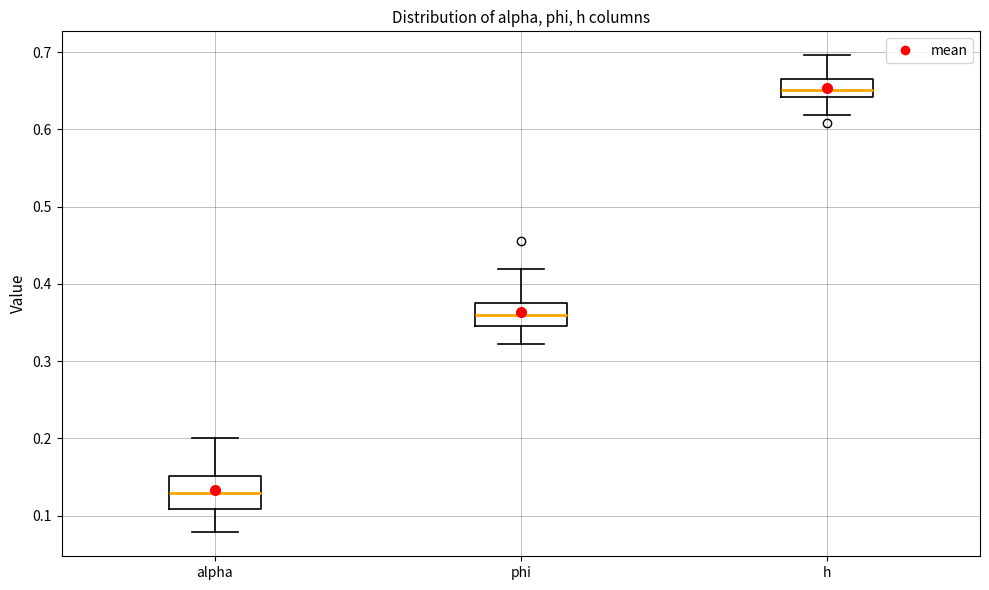

Reading left to right, read every box against the y-axis: the position of its median line, the range the box covers, and the ends of its whiskers. The values are not printed on the chart, so give them approximately, as read against the axis.

alpha: median 0.13, box 0.11 to 0.15, whiskers 0.08 to 0.20
phi: median 0.36, box 0.34 to 0.38, whiskers 0.32 to 0.42
h: median 0.65, box 0.64 to 0.66, whiskers 0.62 to 0.70